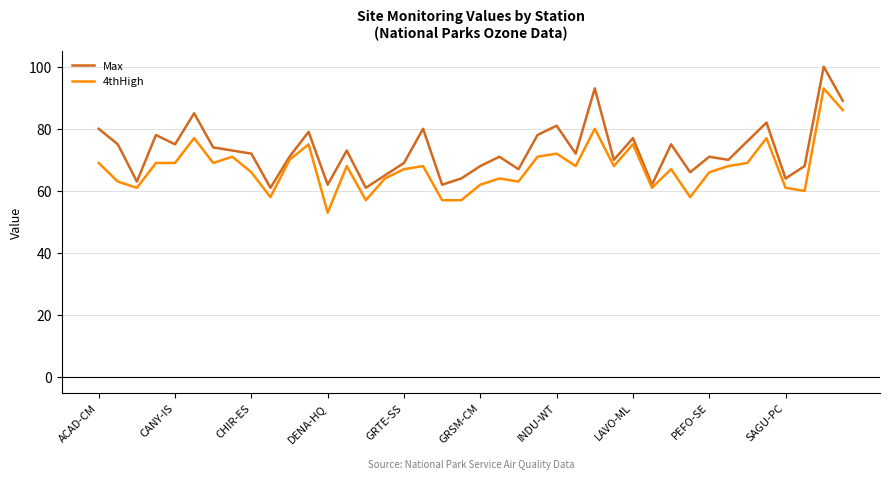

Which series has the largest total across all categories?

Max